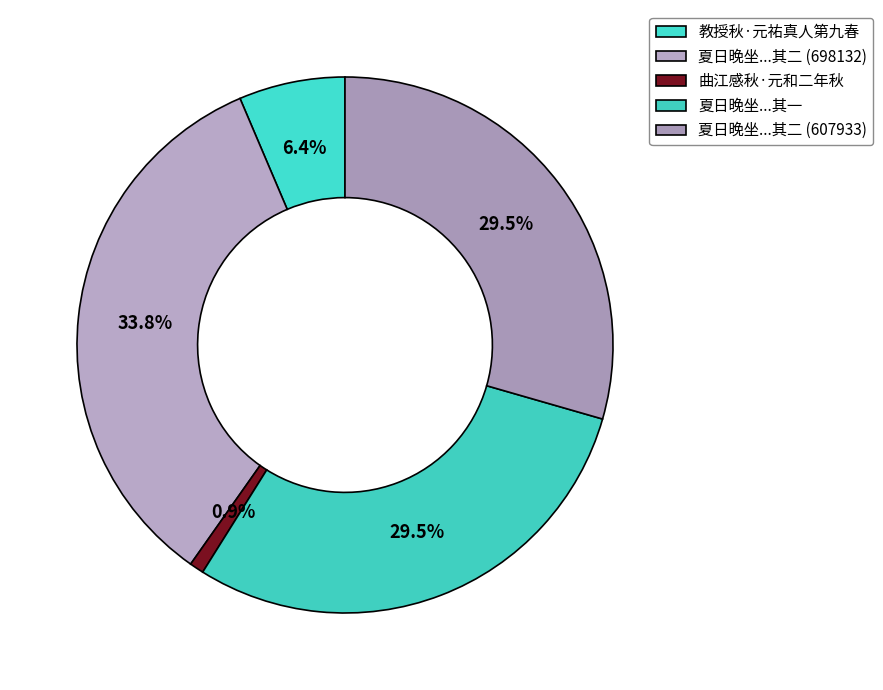

Does any single category account for the majority?

No